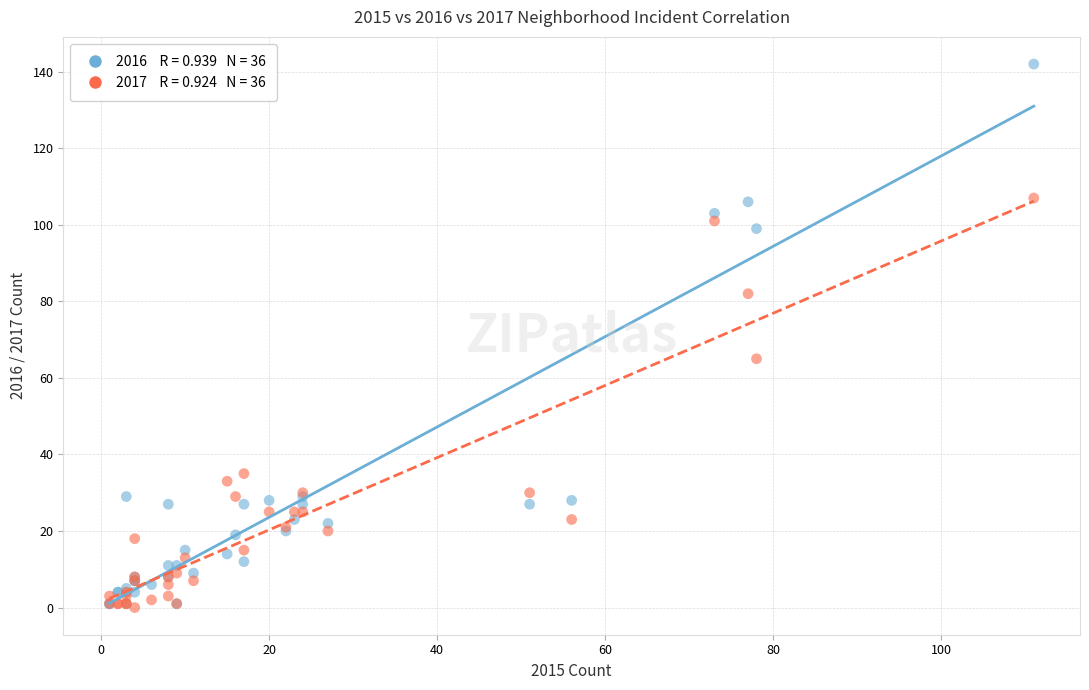

Across all series, what Y value is closest to 71?

65